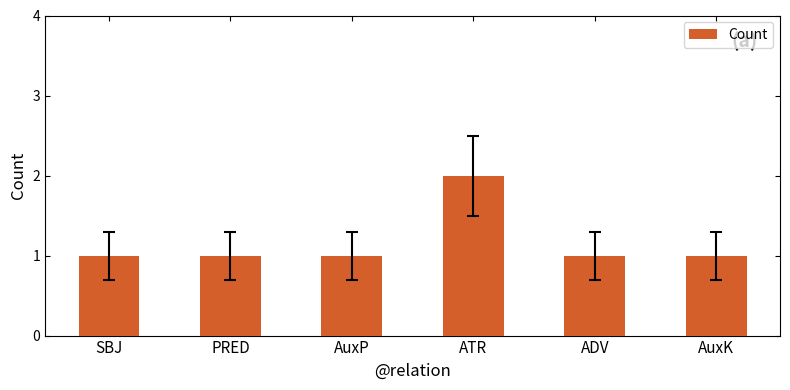

What position from the right is ATR?

3